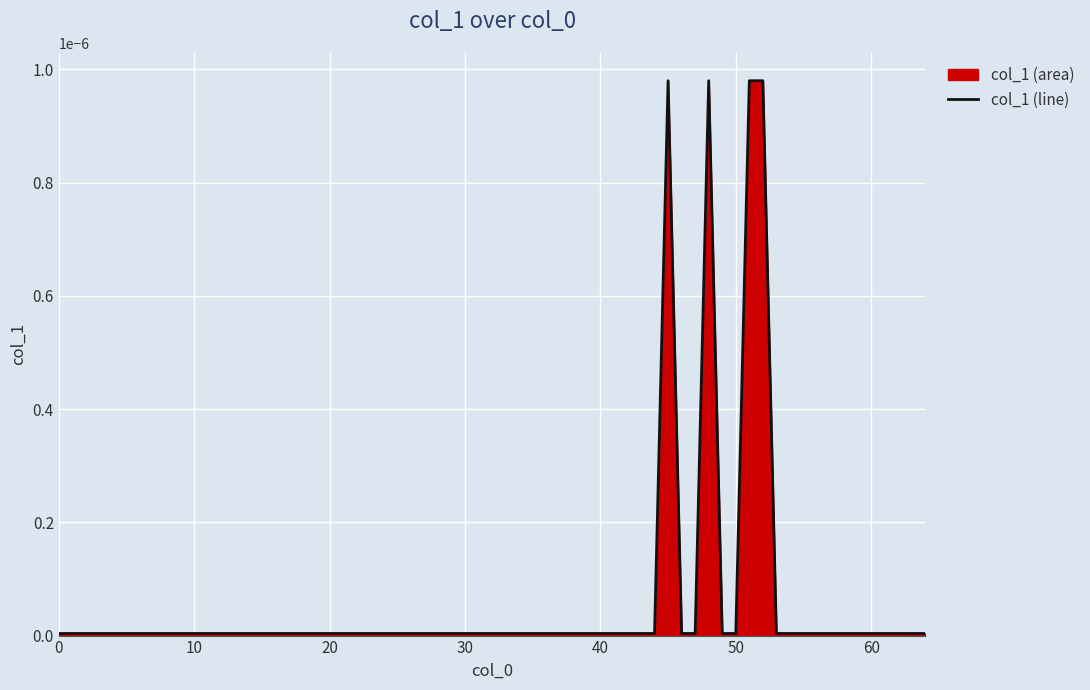

The value at 0 is 0.0. True or false?

True